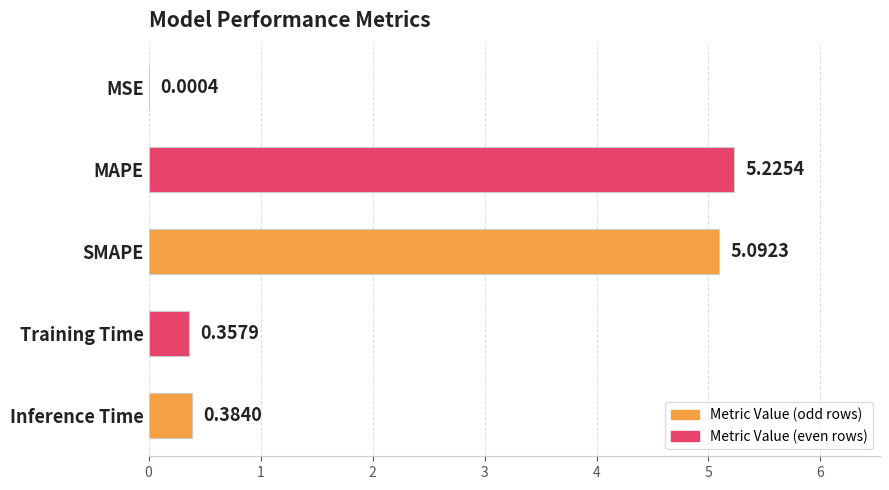

Approximately how many times larger is the value at SMAPE compared to MAPE?

1.0